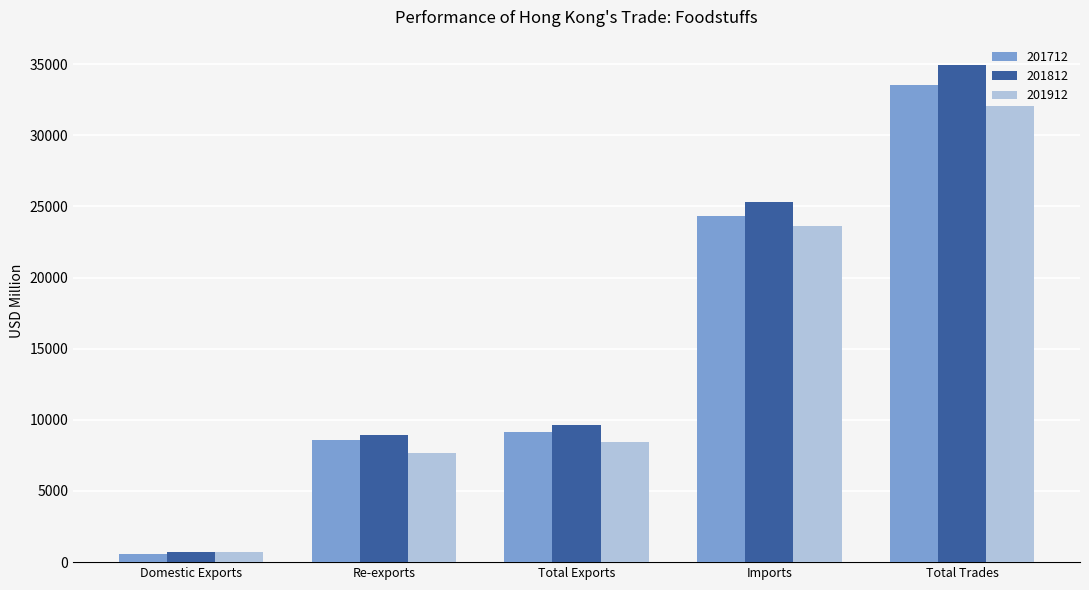

What is the label of the 2nd bar from the right?

Imports